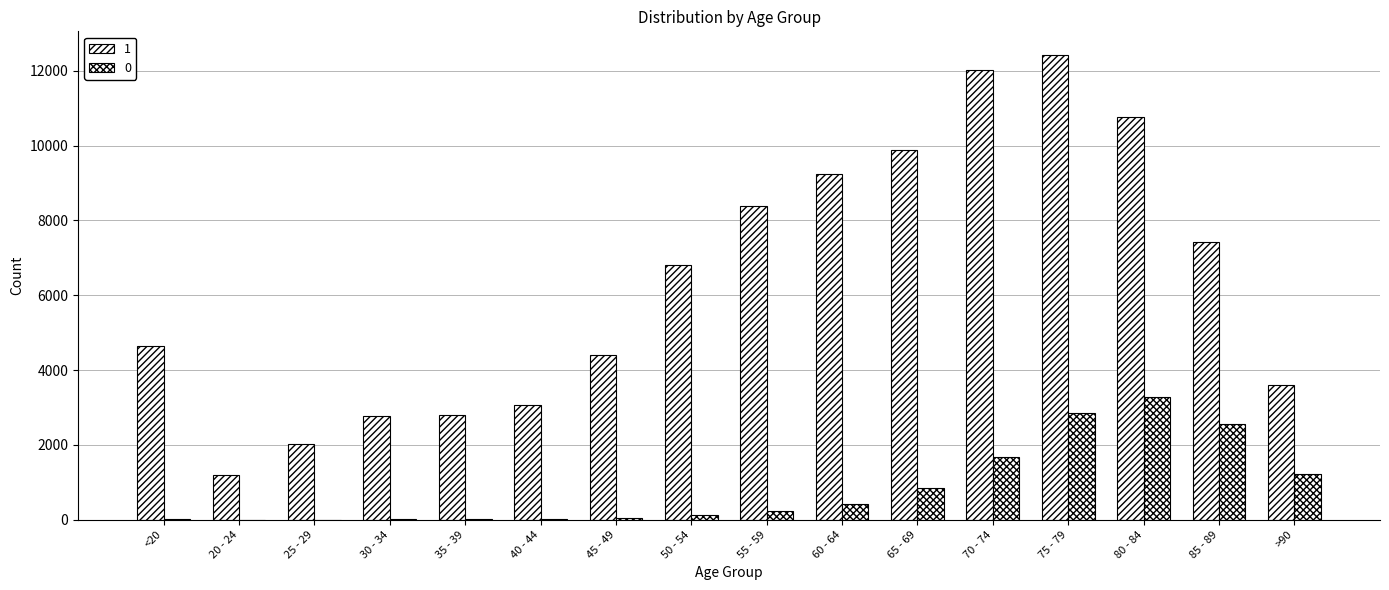

Is the value of 1 at 35 - 39 greater than the value of 0 at 80 - 84?

No